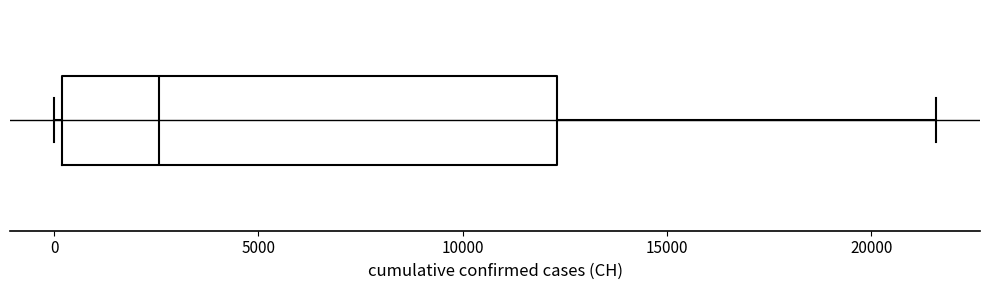

Transcribe this box plot: give where the median line is, the range the box spans, and where the two whiskers end, as read against the x-axis. The values are not printed on the chart, so give them approximately, as read against the axis.

median 2500, box 0 to 12500, whiskers 0 (just left of the box's left edge) to 21500